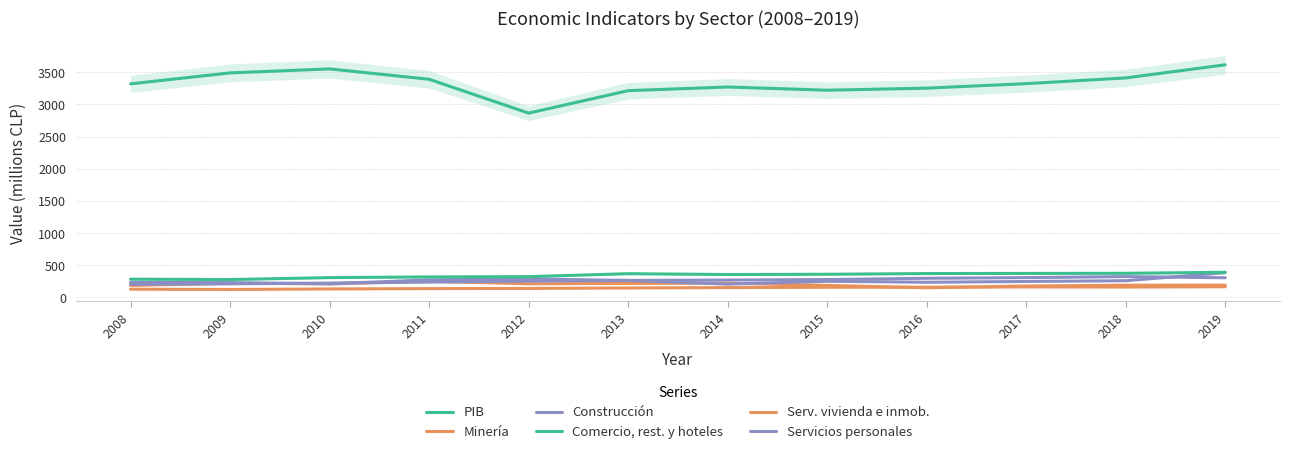

Which category has the lowest value in the Minería series?

2016